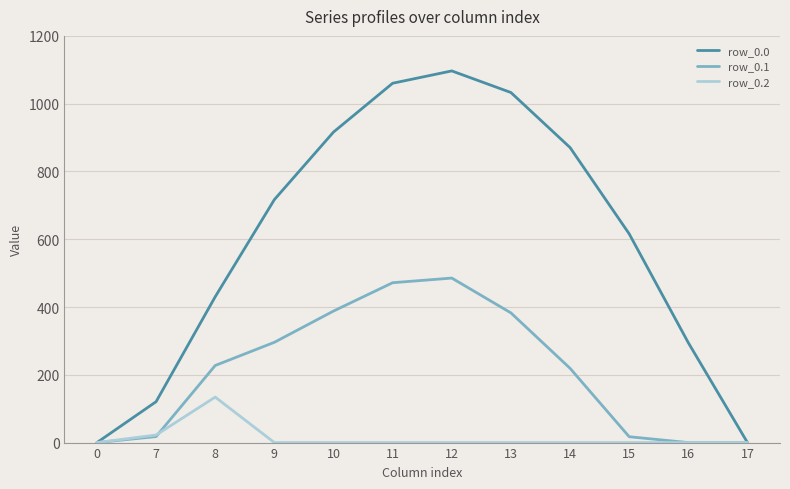

Rank the series by their maximum value, from lowest to highest.

row_0.2, row_0.1, row_0.0